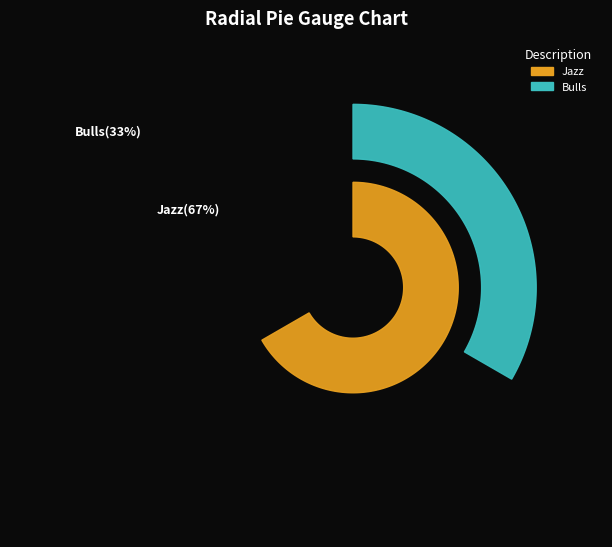

True or false: Jazz accounts for 67% of the total.

True